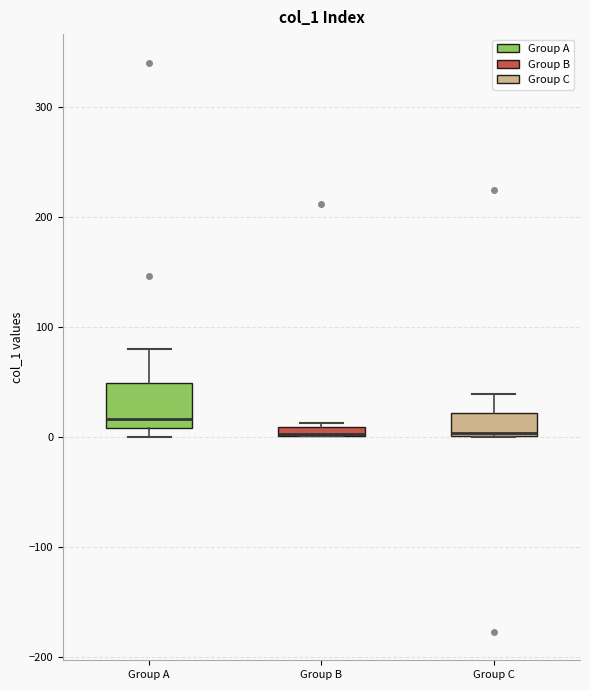

Where is the lower edge of the box for Group A on the y-axis? The values are not printed on the chart, so give them approximately, as read against the axis.

10